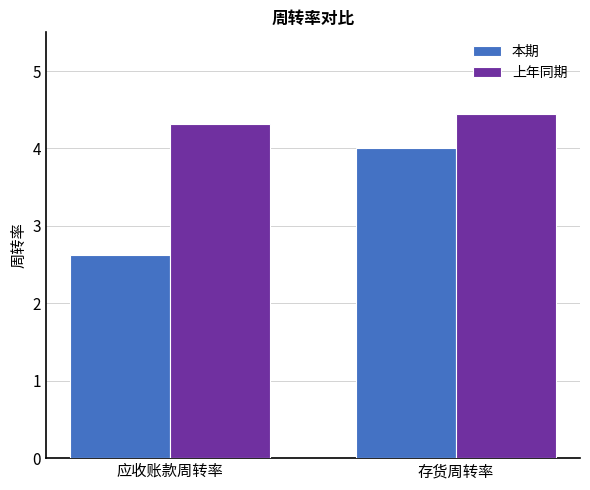

Rank the series at 存货周转率 from highest to lowest value.

上年同期, 本期